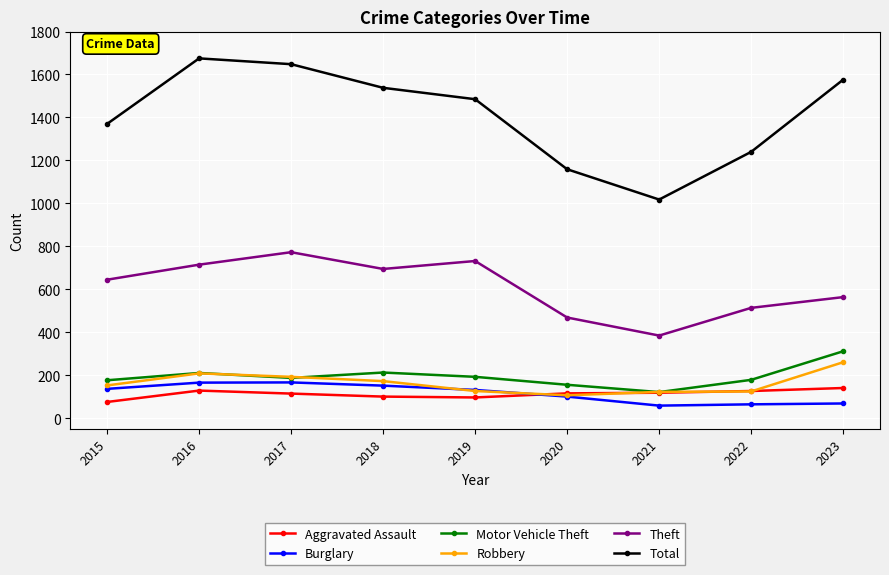

What is the sum of the Theft values at 2019 and 2023?

1296